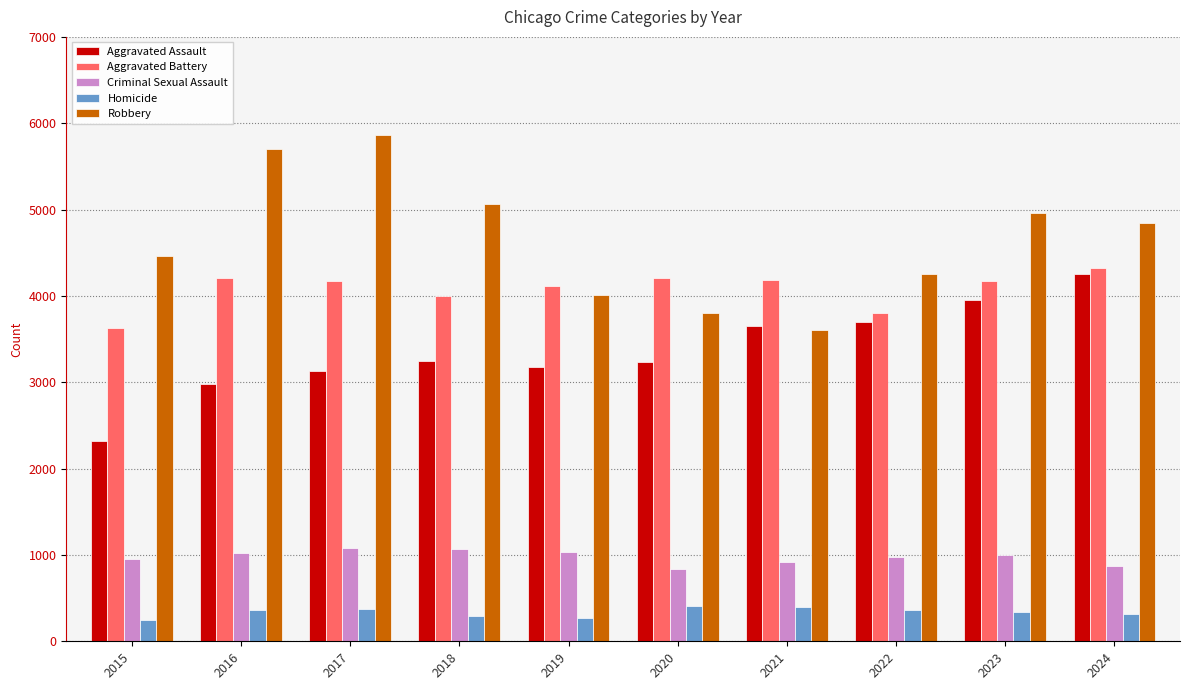

True or false: Aggravated Assault has a value of 3650 at 2021.

True